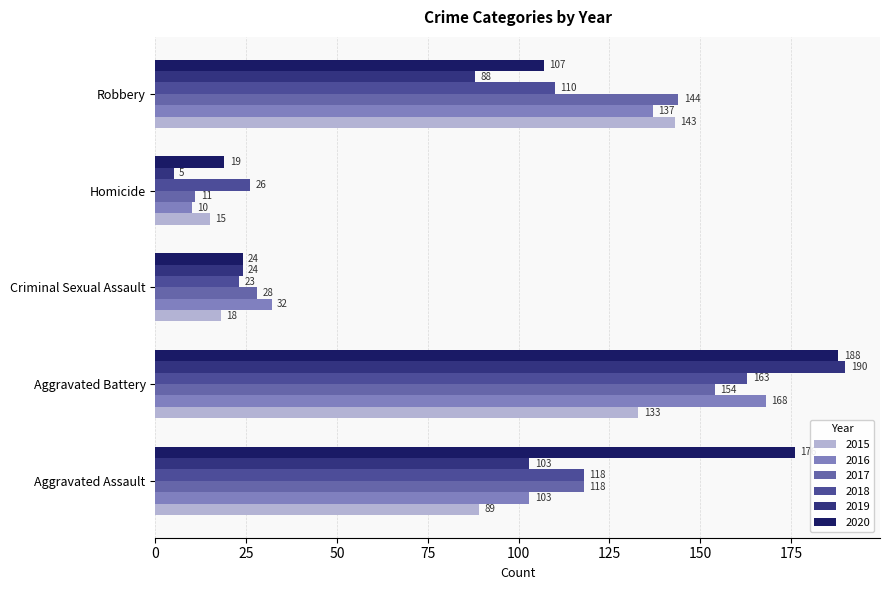

Reading left to right, extract all data points from this chart.

2015: Aggravated Assault=89	Aggravated Battery=133	Criminal Sexual Assault=18	Homicide=15	Robbery=143
2016: Aggravated Assault=103	Aggravated Battery=168	Criminal Sexual Assault=32	Homicide=10	Robbery=137
2017: Aggravated Assault=118	Aggravated Battery=154	Criminal Sexual Assault=28	Homicide=11	Robbery=144
2018: Aggravated Assault=118	Aggravated Battery=163	Criminal Sexual Assault=23	Homicide=26	Robbery=110
2019: Aggravated Assault=103	Aggravated Battery=190	Criminal Sexual Assault=24	Homicide=5	Robbery=88
2020: Aggravated Assault=176	Aggravated Battery=188	Criminal Sexual Assault=24	Homicide=19	Robbery=107